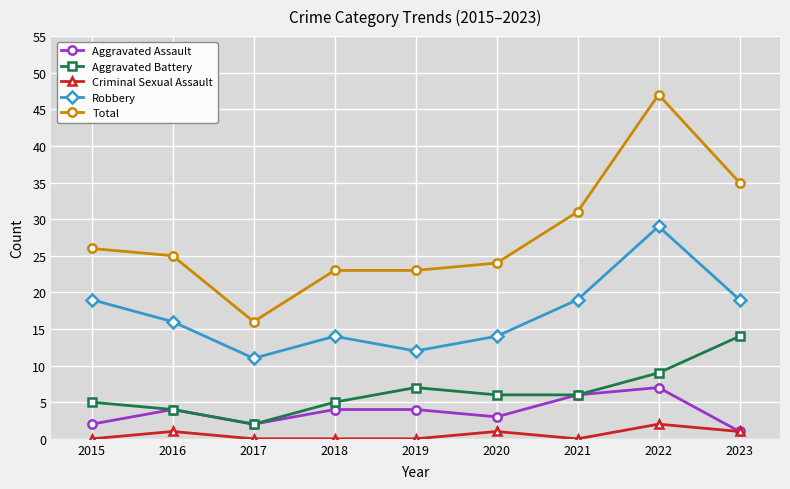

How many data points in Aggravated Battery are less than 6?

4